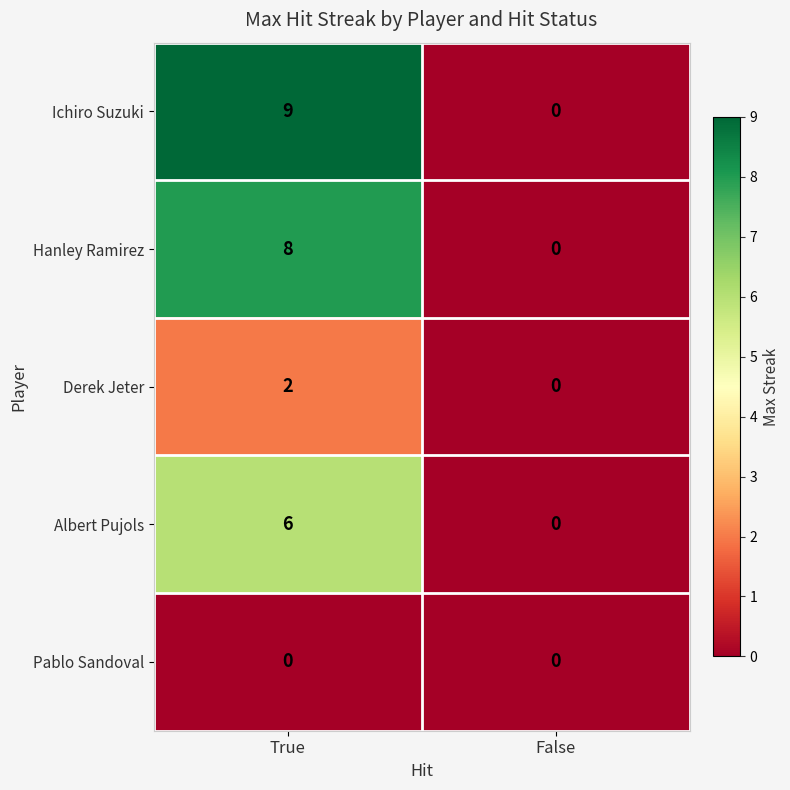

Rank the series by their maximum value, from highest to lowest.

Ichiro Suzuki, Hanley Ramirez, Albert Pujols, Derek Jeter, Pablo Sandoval